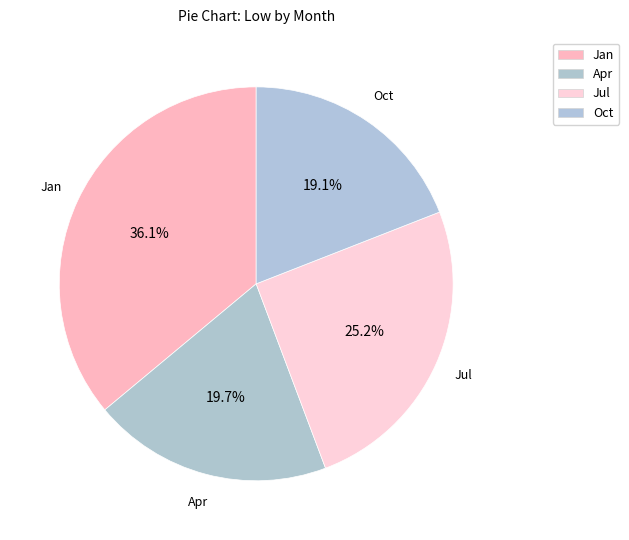

How many segments does this pie chart have?

4